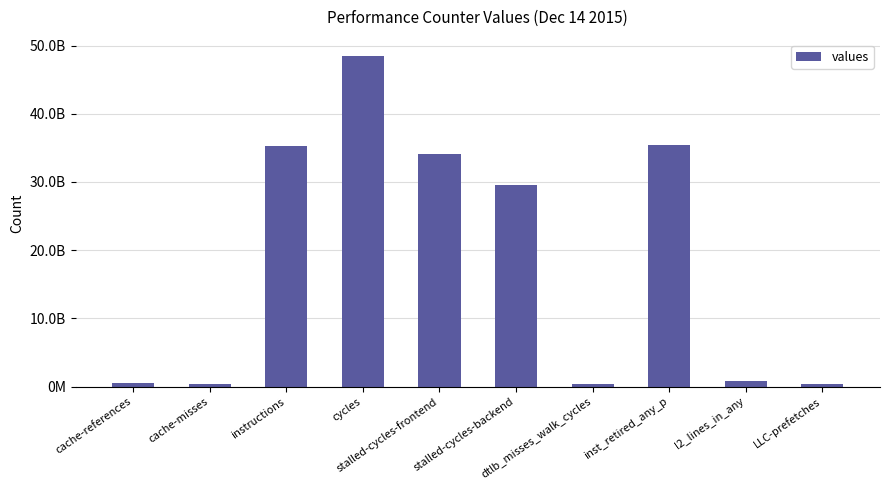

What is the label of the 3rd bar from the right?

inst_retired_any_p